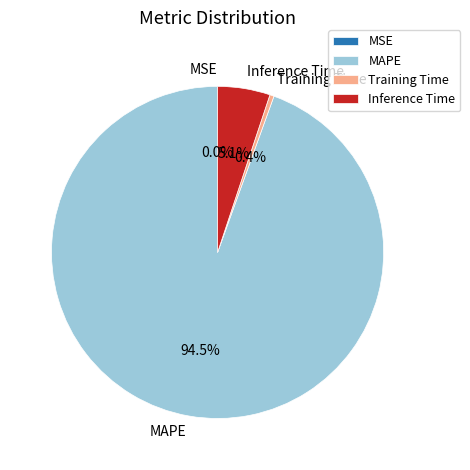

Between Inference Time and Training Time, which is larger?

Inference Time